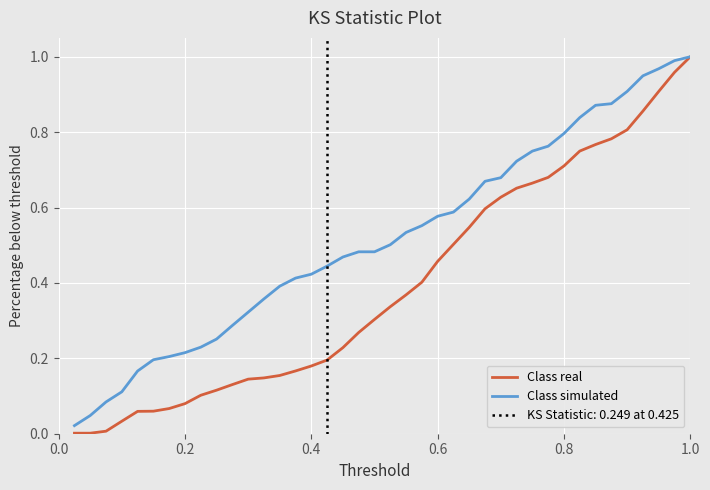

True or false: Class simulated and Class real cross at least once.

False